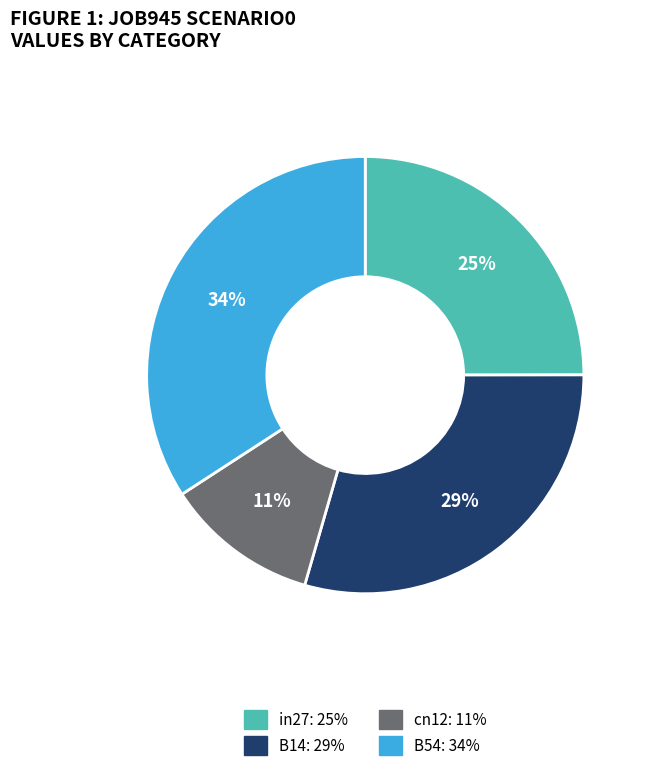

Is there a majority slice in this chart?

No